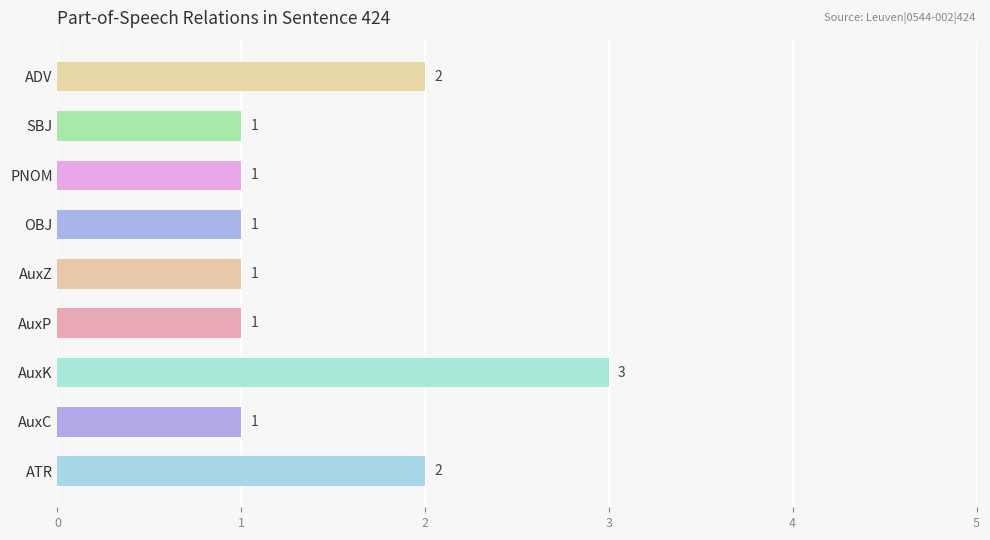

Read the value at AuxK.

3